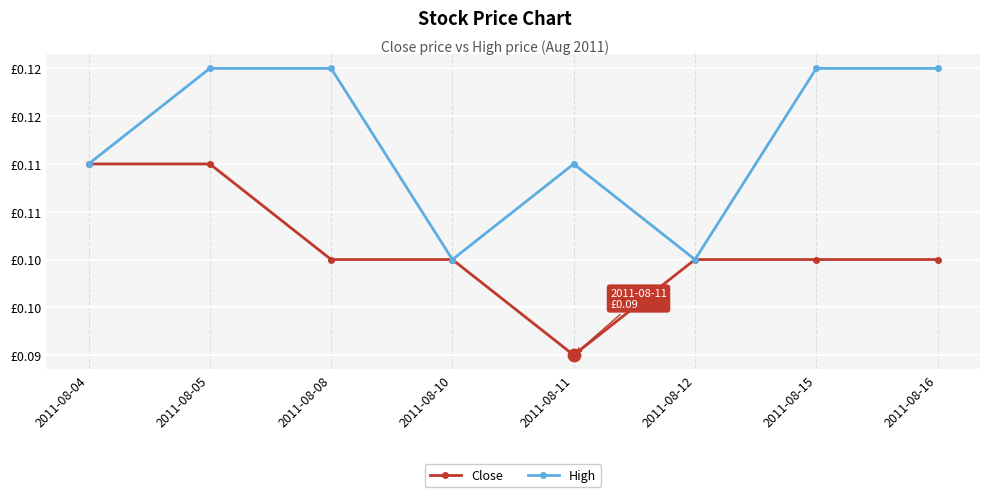

Is the value of Close at 2011-08-11 greater than the value of High at 2011-08-05?

No